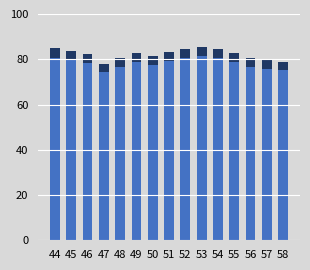

What value does the data have at 53?

81.3